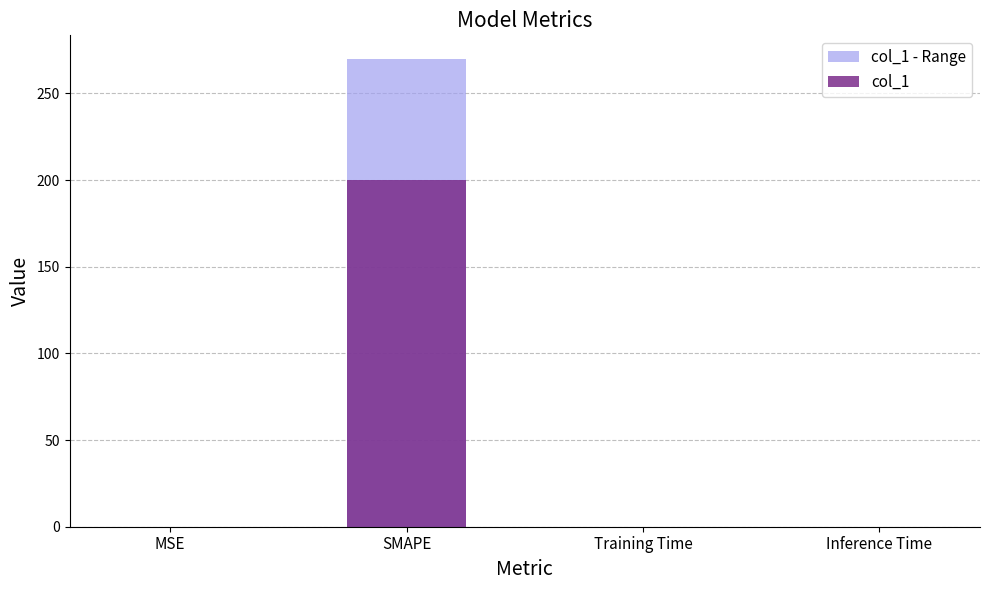

At which label is col_1 - Range closest to 135?

Training Time